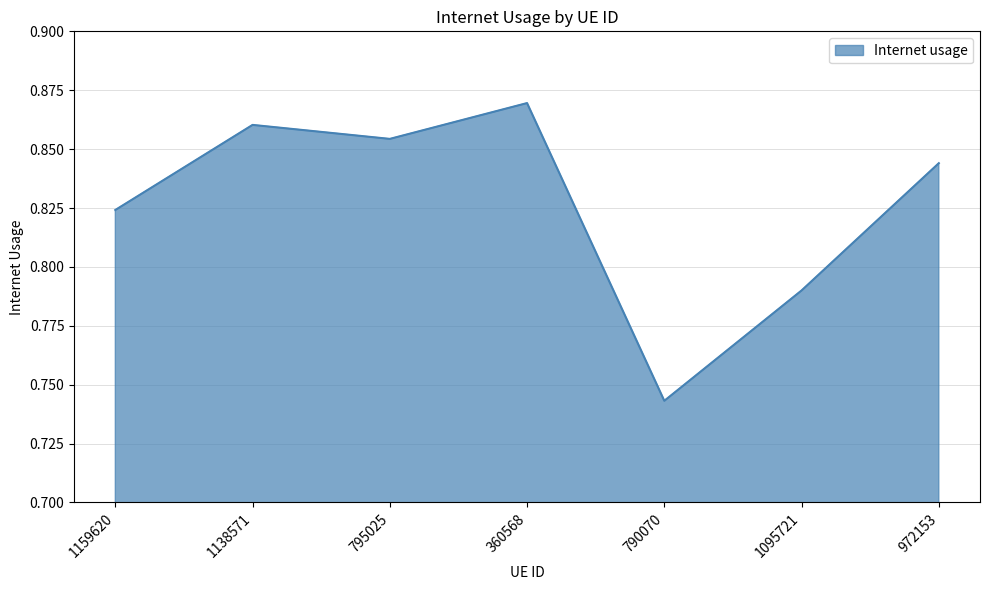

Rank the categories by value from highest to lowest.

360568, 1138571, 795025, 972153, 1159620, 1095721, 790070